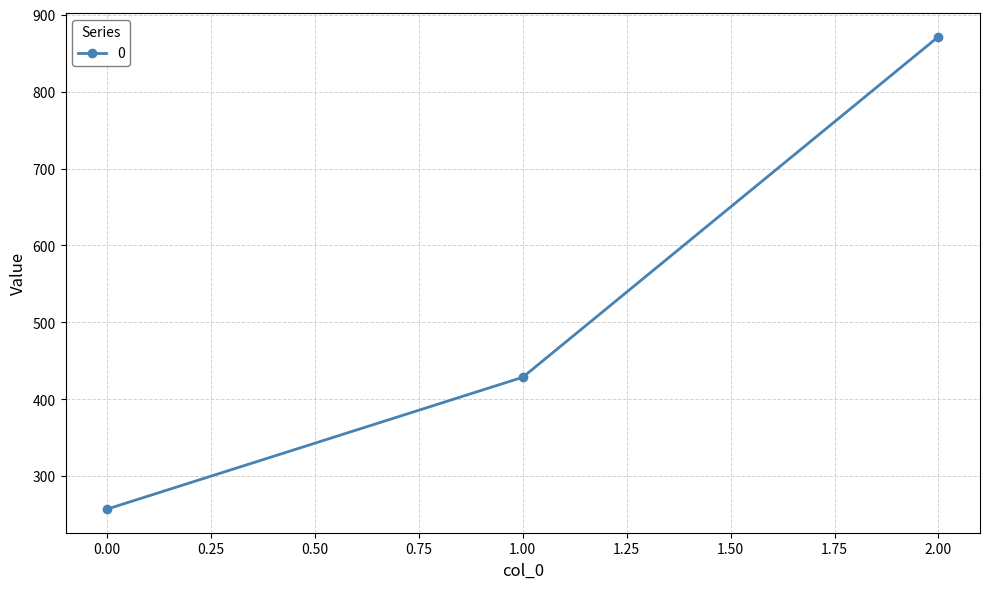

Reading left to right, transcribe all the data shown in this chart.

257.1	428.6	871.4